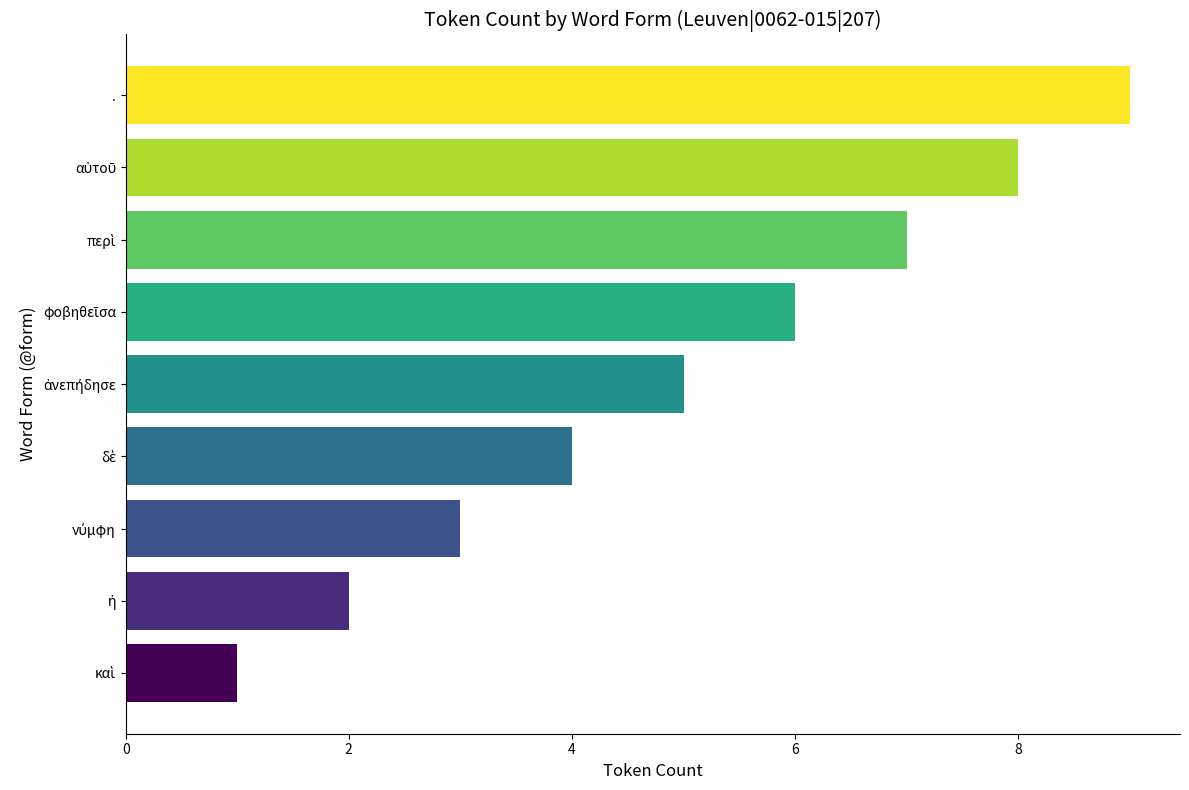

How many bars are there in total?

9